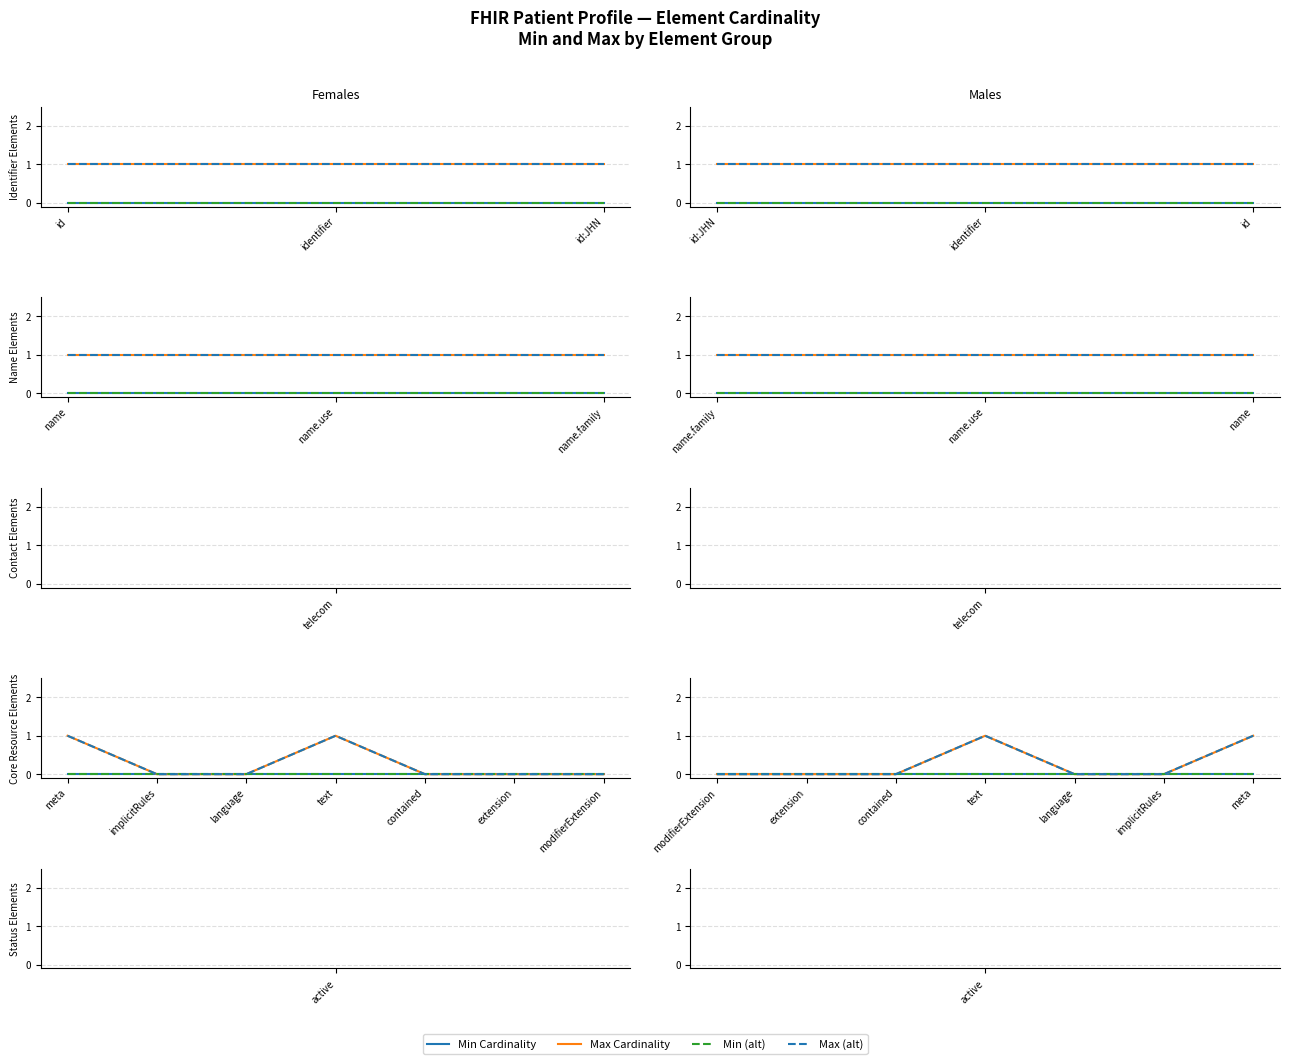

Rank the series at implicitRules from highest to lowest value.

Min Cardinality, Max Cardinality, Min (alt), Max (alt)